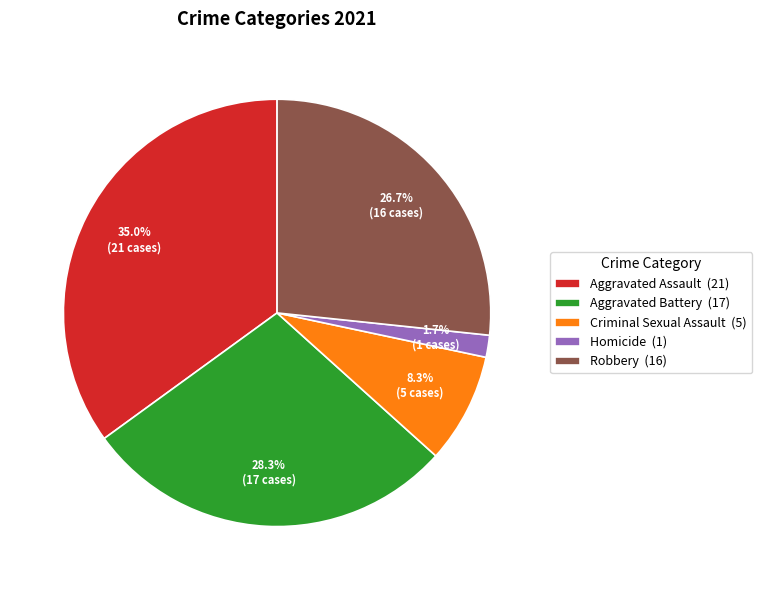

Does Robbery account for over 50% of the chart?

No